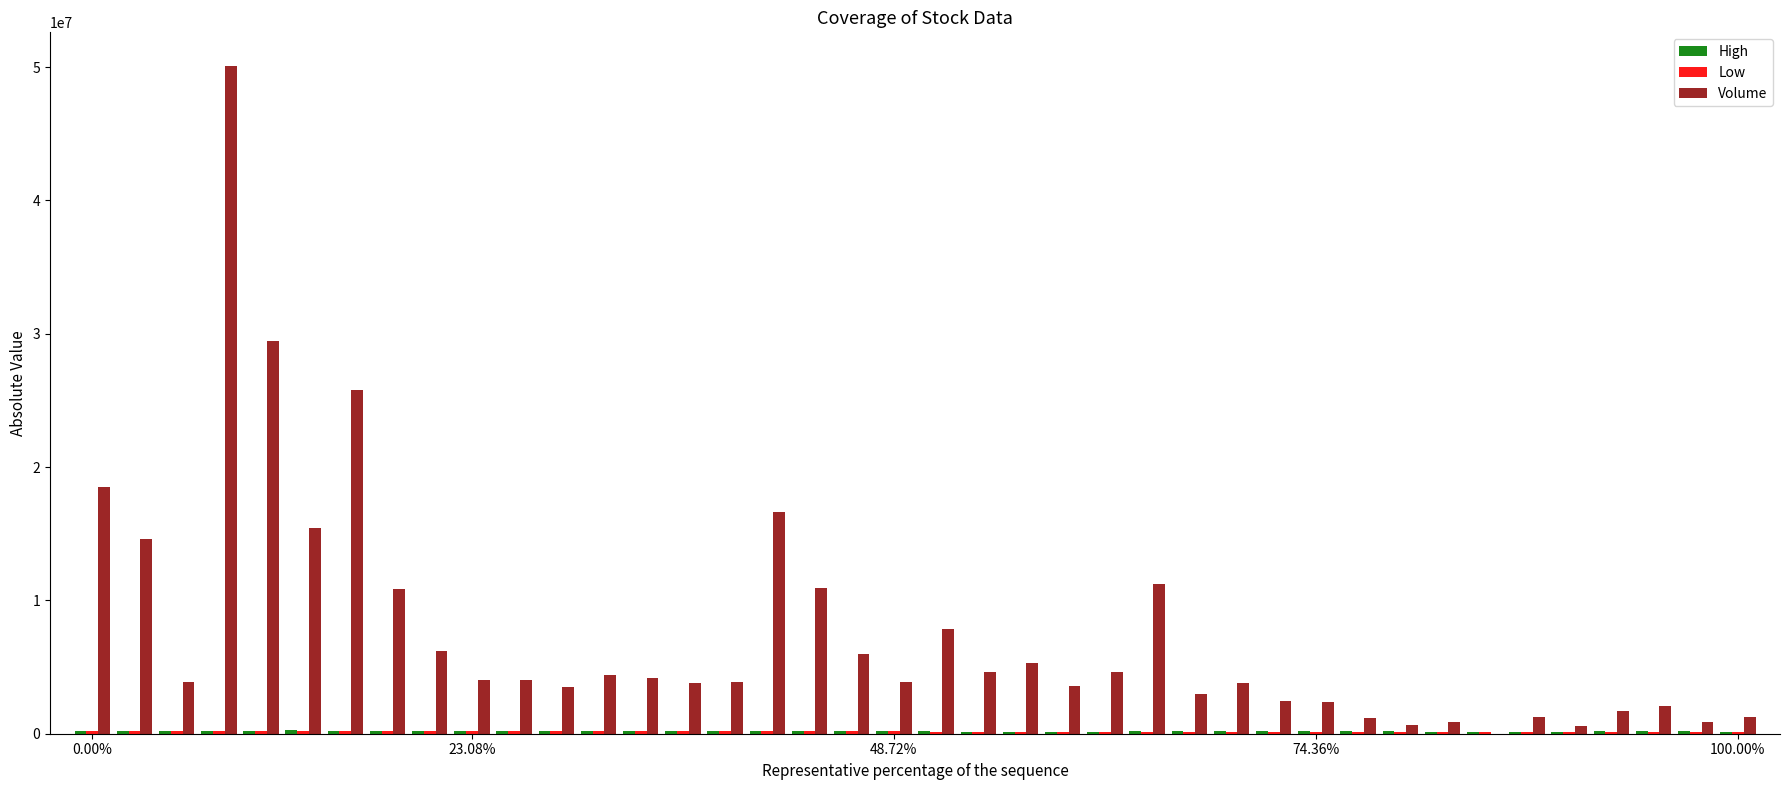

Are the bars horizontal?

No